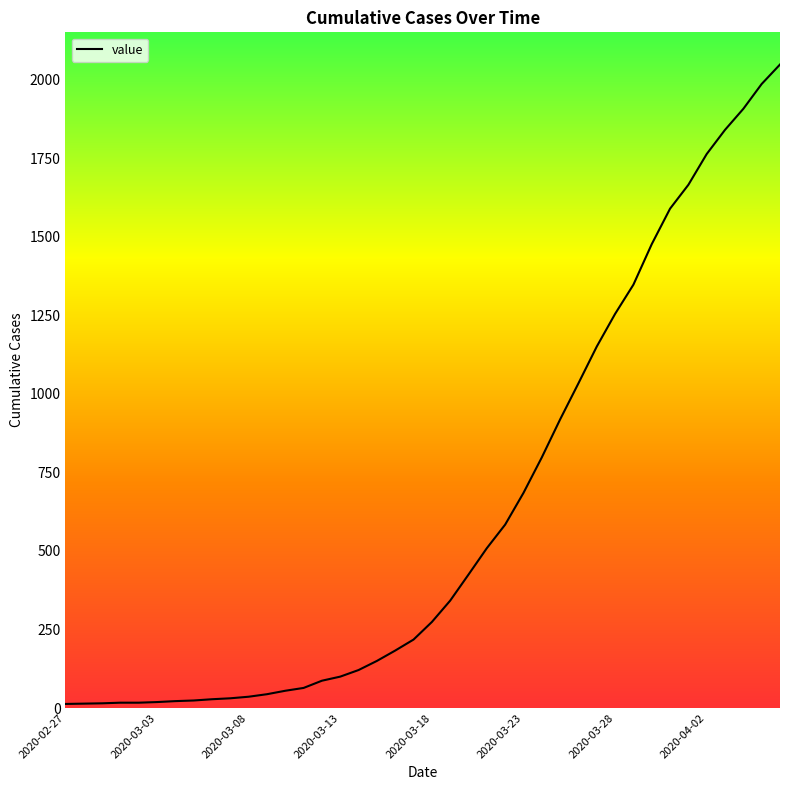

What is the label of the 22nd point from the right?

2020-03-16